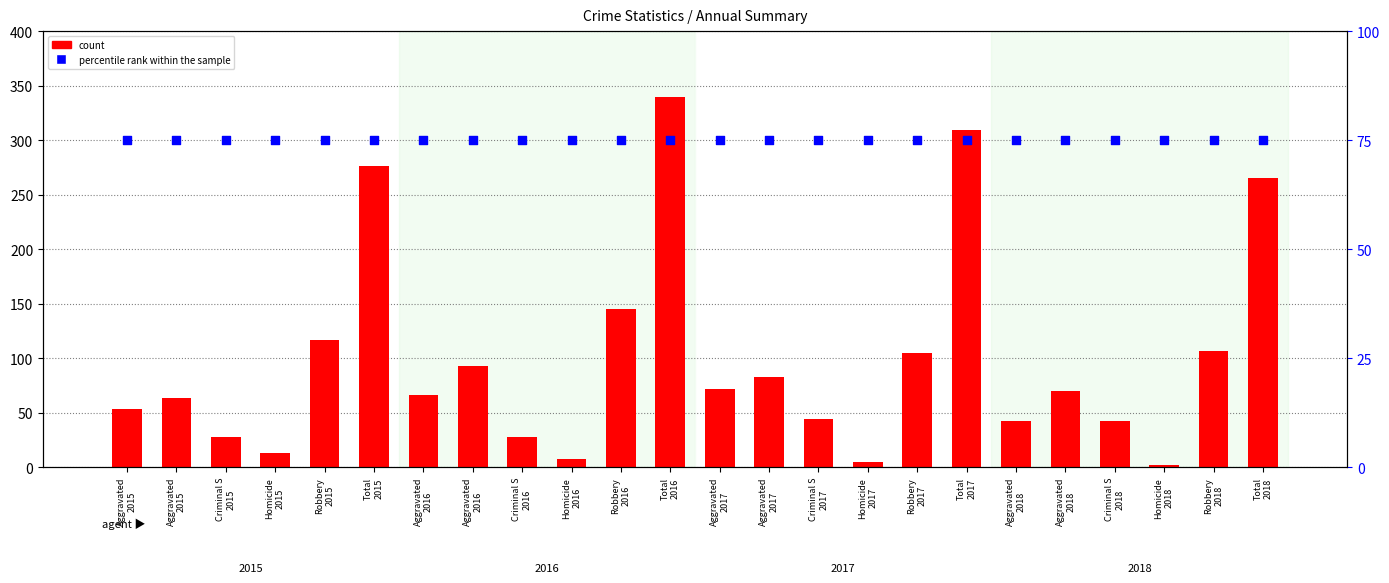

Which series has the widest spread of Y values?

count